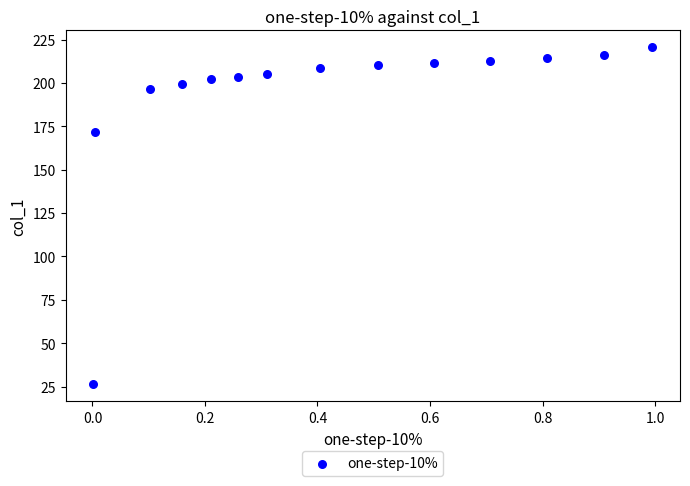

What Y value in the scatter plot is closest to 123?

171.6